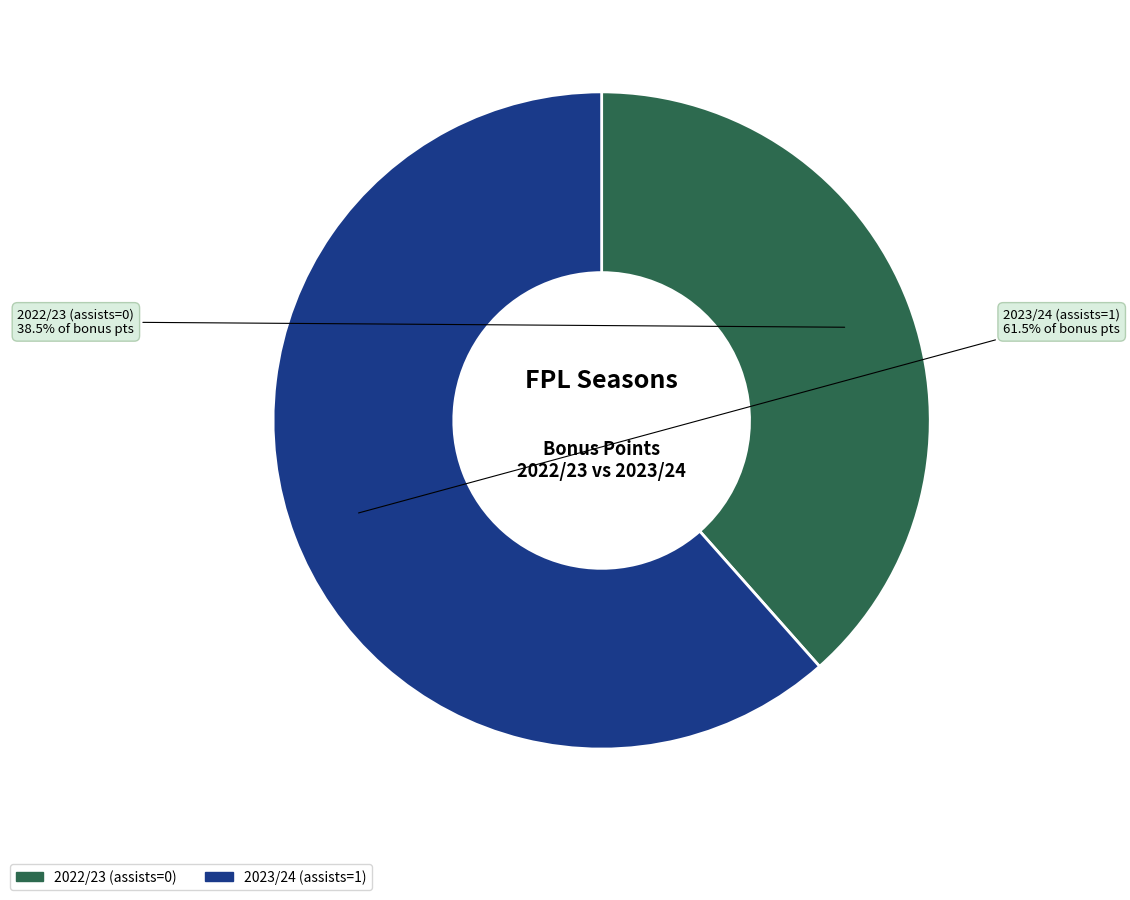

Which slice is the largest?

2023/24 (assists=1)